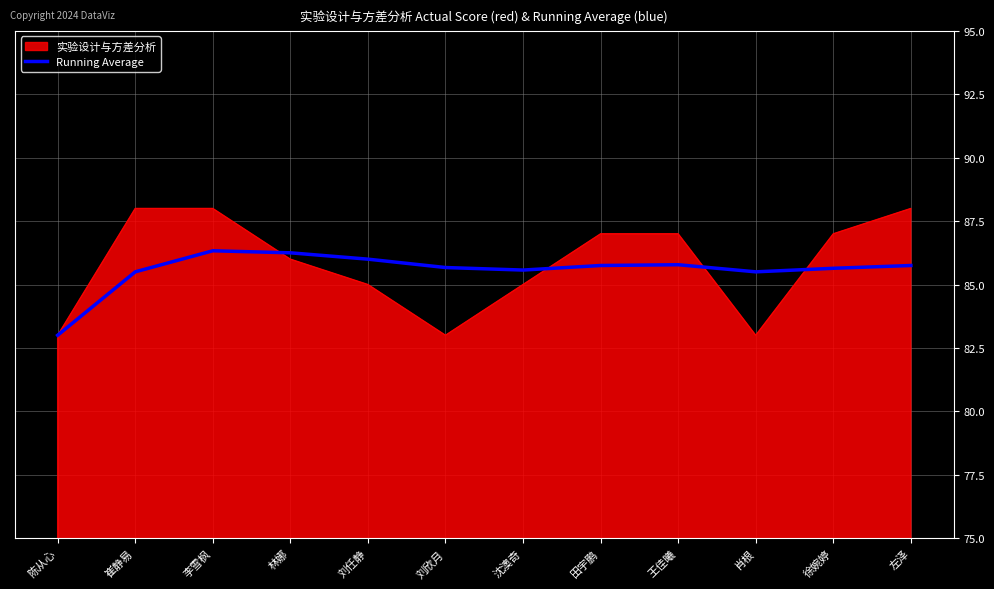

What is the total value across all series at 崔静易?

173.5